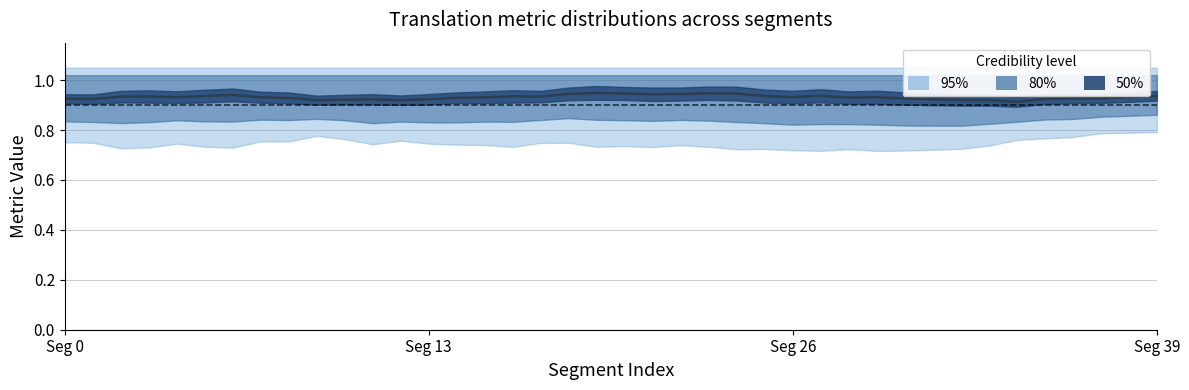

Is it true that the value at Seg 0 is 1.6?

False